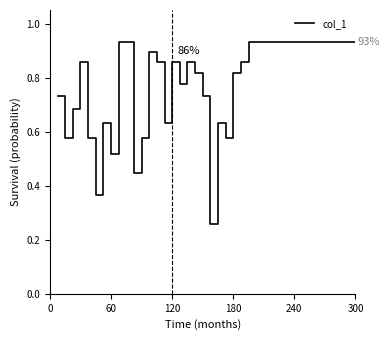

How many lines are shown in the chart?

1